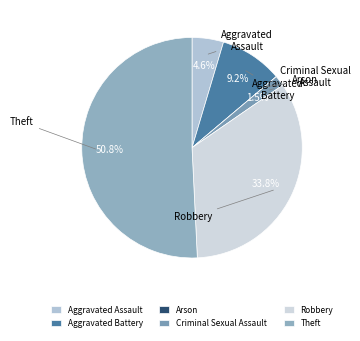

What is the change in value from Aggravated Assault to Robbery?

+19